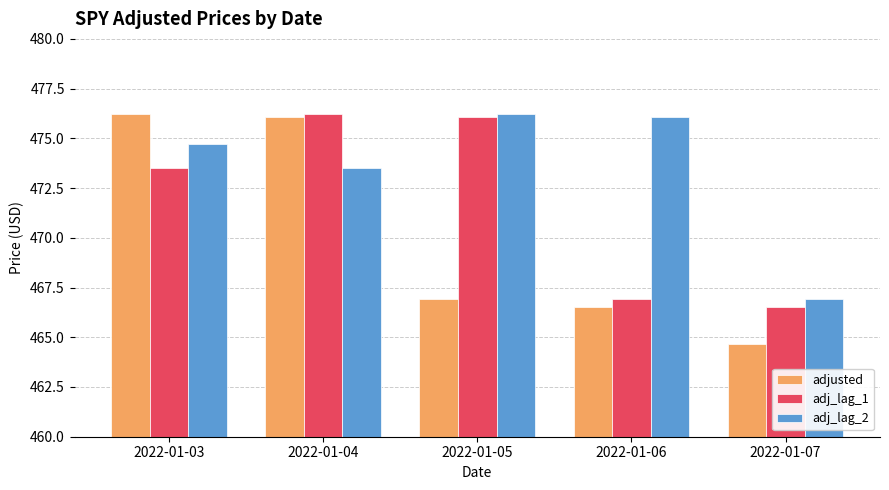

What is the lowest value of the adjusted series?

464.7